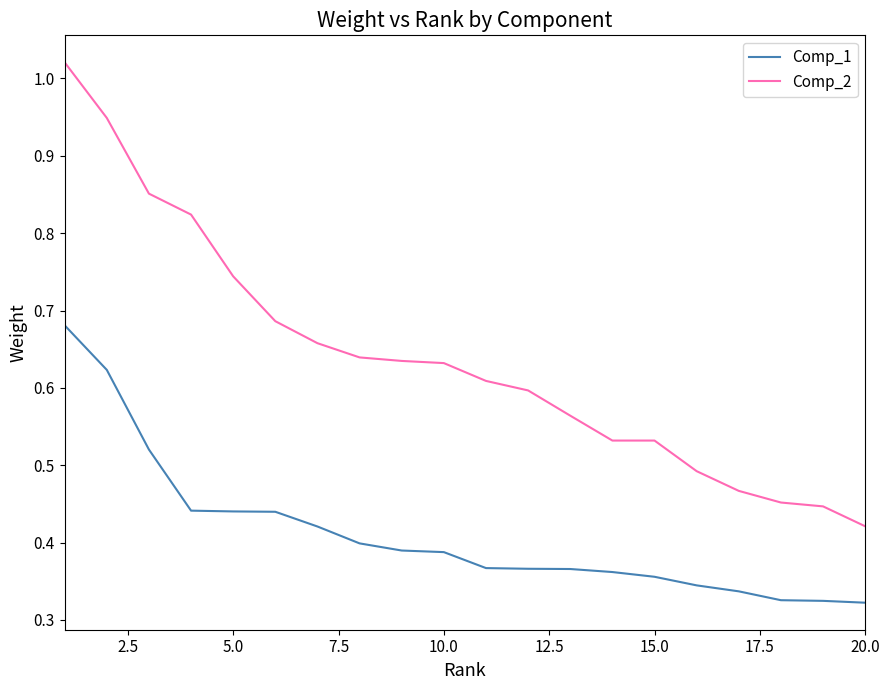

Which series has the largest range (max minus min)?

Comp_2